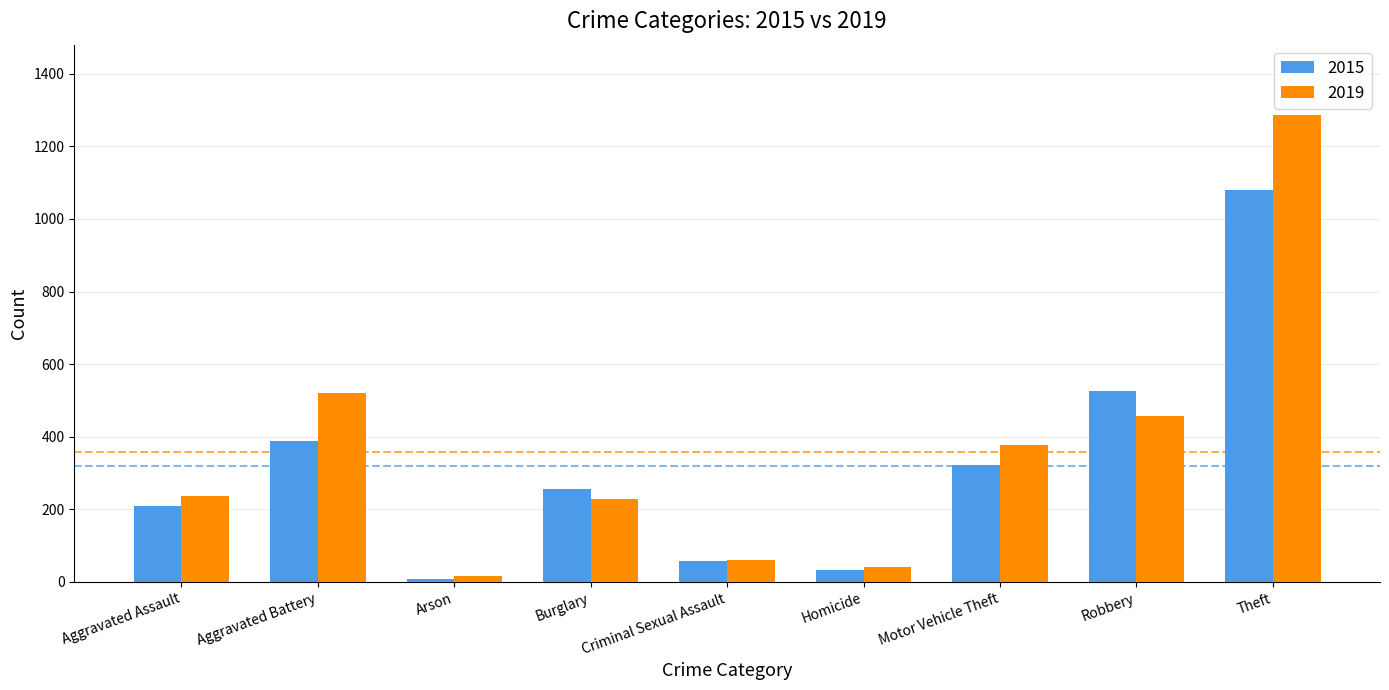

What is the difference between the 2019 values at Burglary and Robbery?

229